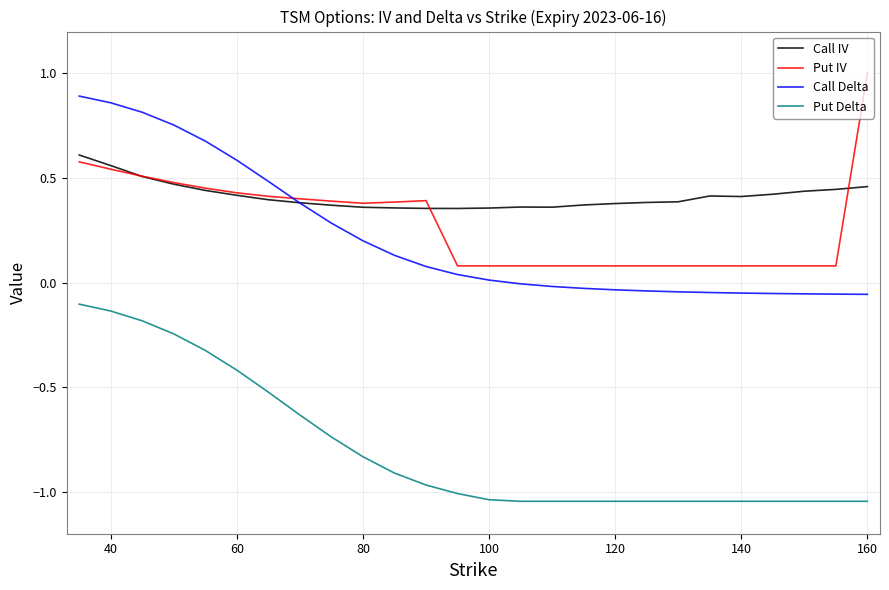

Count the number of data series in this chart.

4